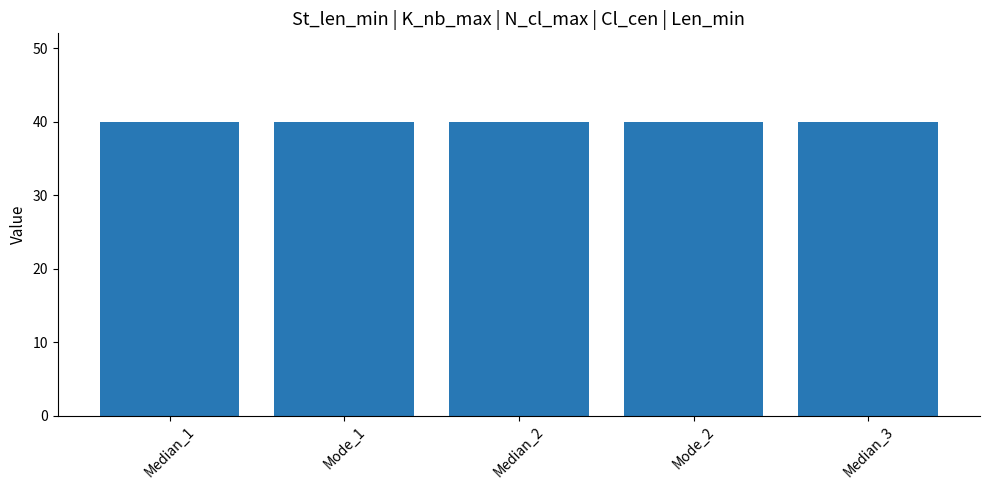

Which series has the largest total across all categories?

K_nb_max